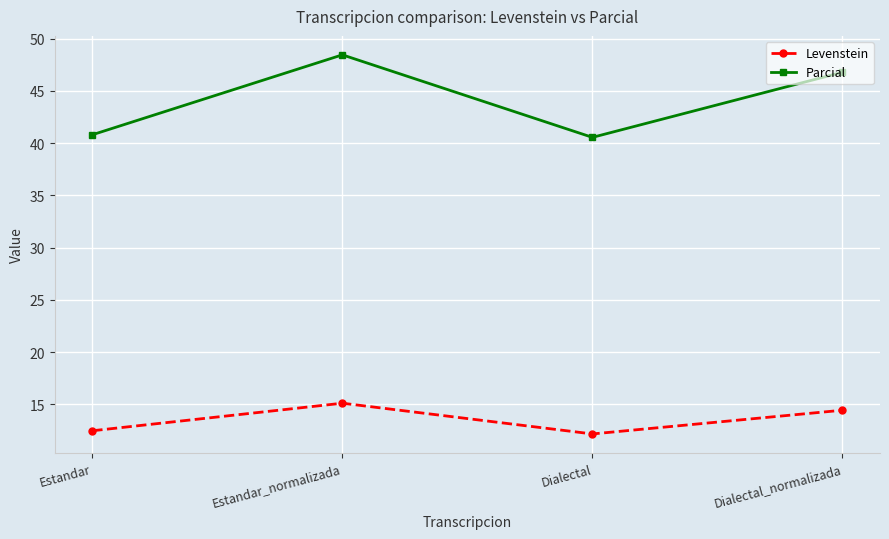

What is the total value across all series at Estandar?

53.3